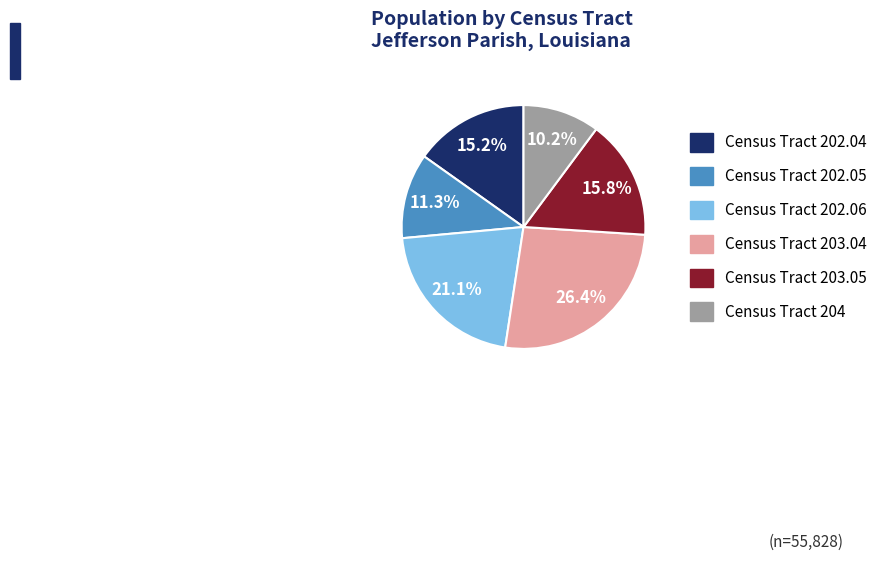

Count the number of slices in the pie.

6